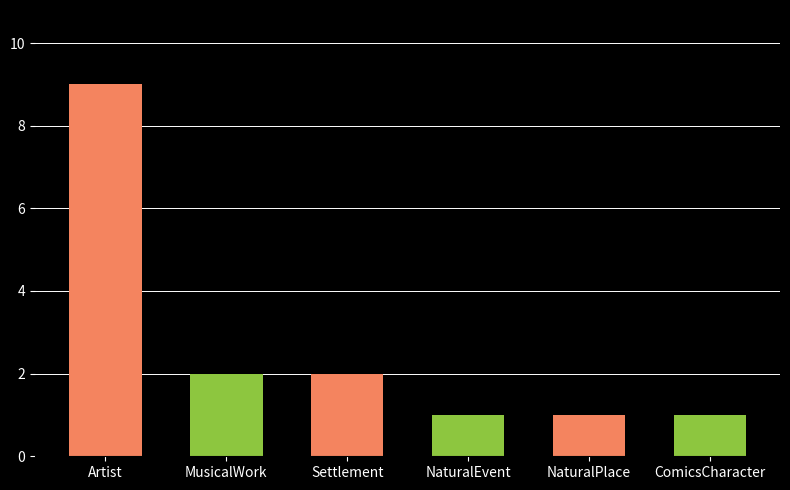

Between NaturalEvent and NaturalPlace, which is larger?

NaturalEvent